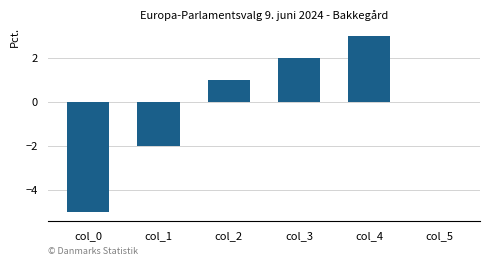

What value does the data have at col_2?

1